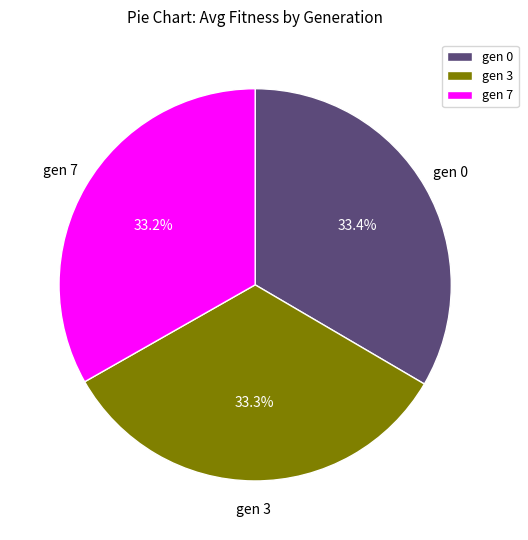

What percentage do gen 7 and gen 0 together represent?

66.7%